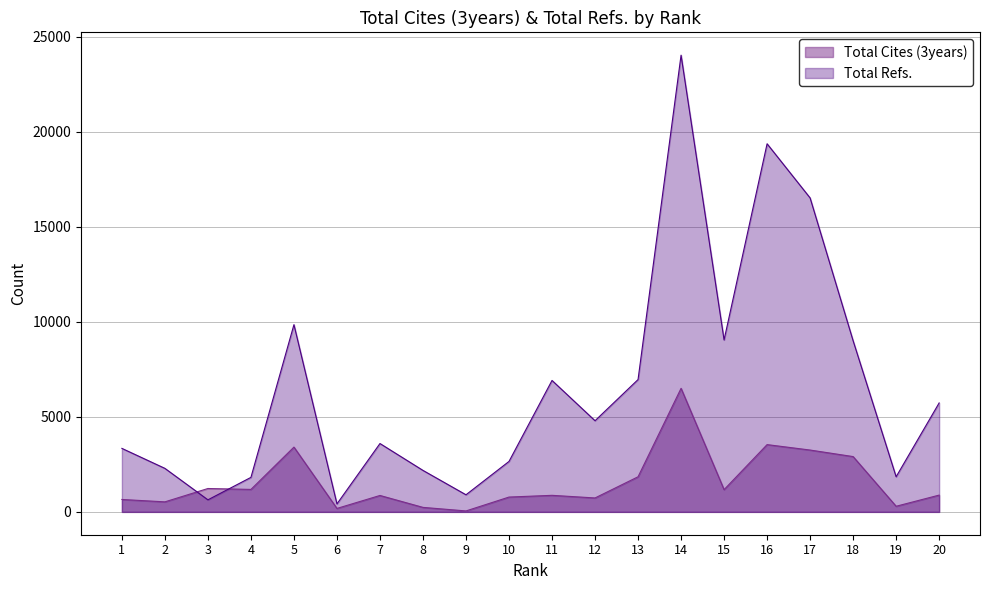

True or false: Total Cites (3years) has more than 2 interior local peaks.

True